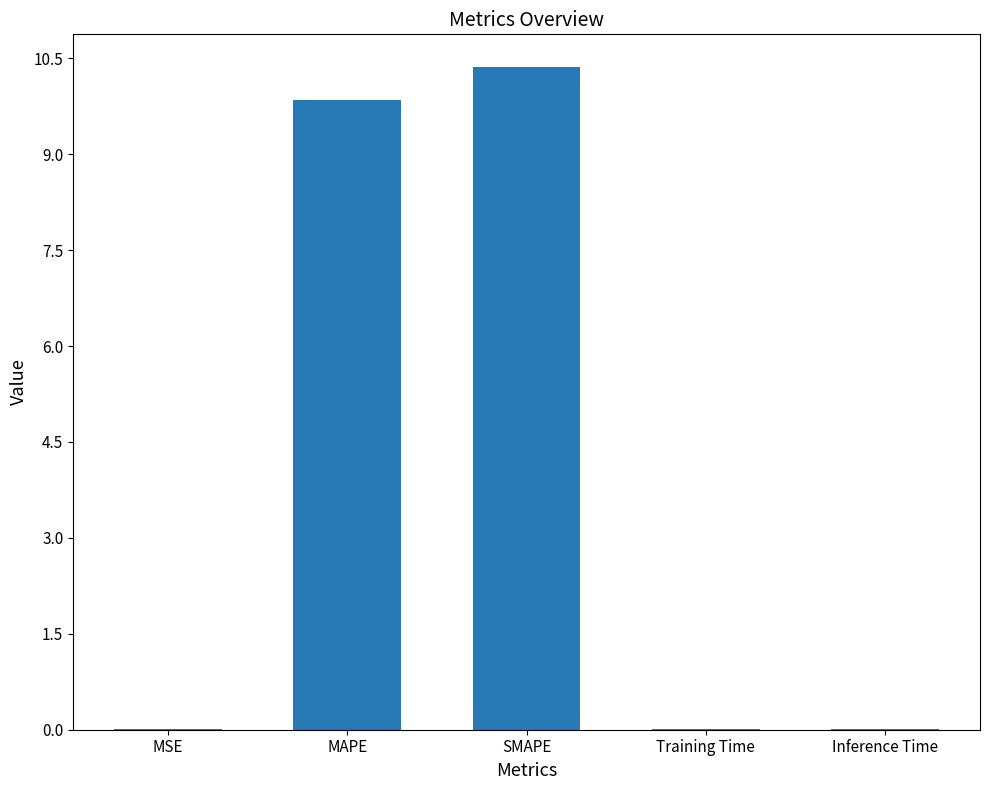

The chart shows a value of 10.4 at SMAPE. True or false?

True